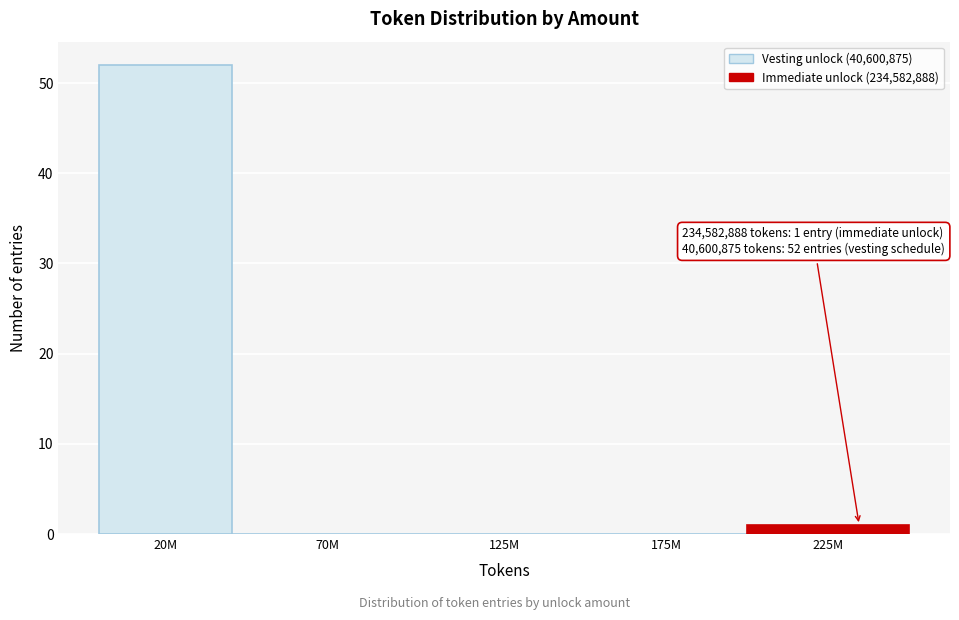

Reading left to right, what are all the values shown in this chart?

20M=52	70M=0	125M=0	175M=0	225M=1